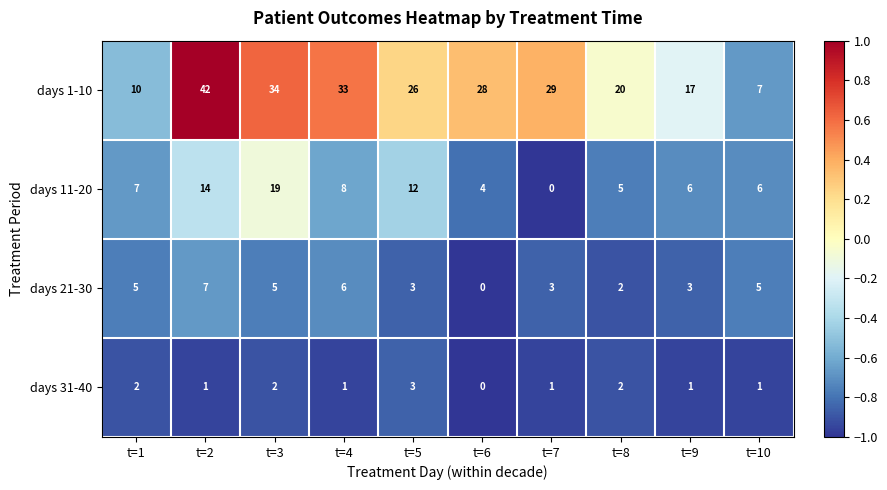

What is the difference between the highest and lowest values at t=2?

41